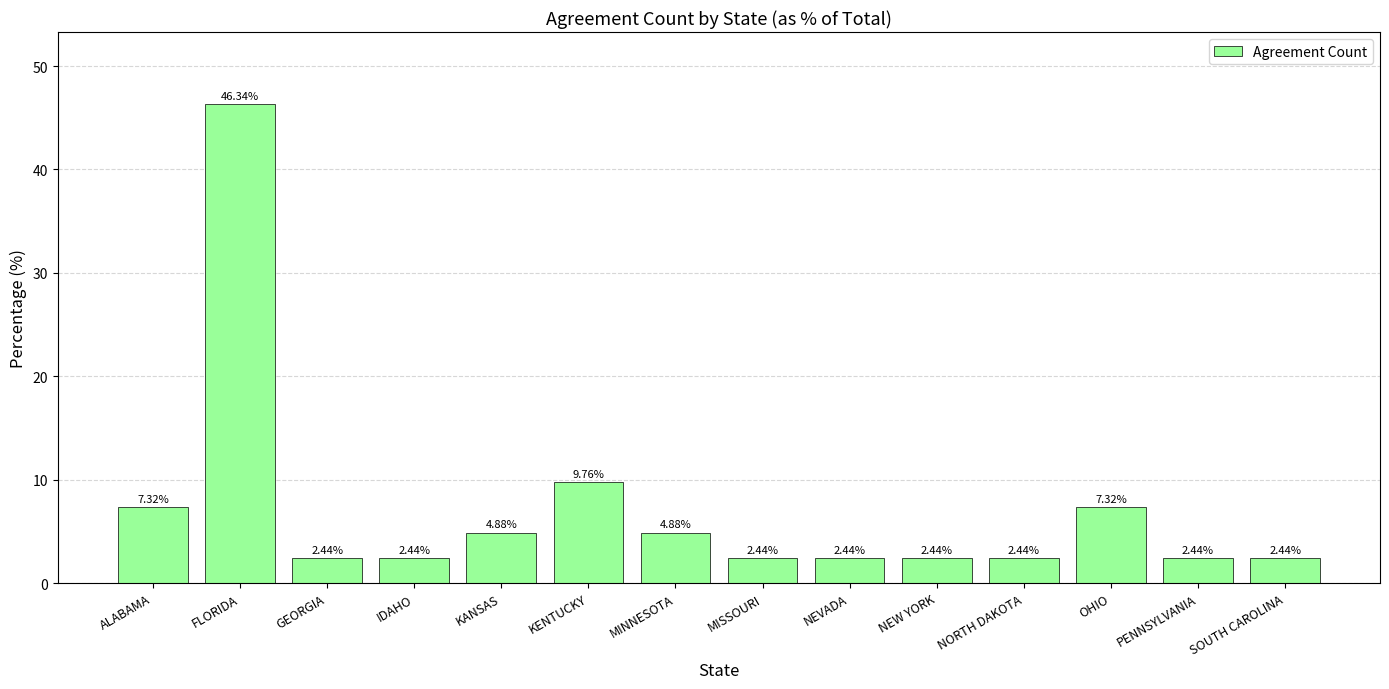

Approximately how many times larger is the value at FLORIDA compared to SOUTH CAROLINA?

19.0